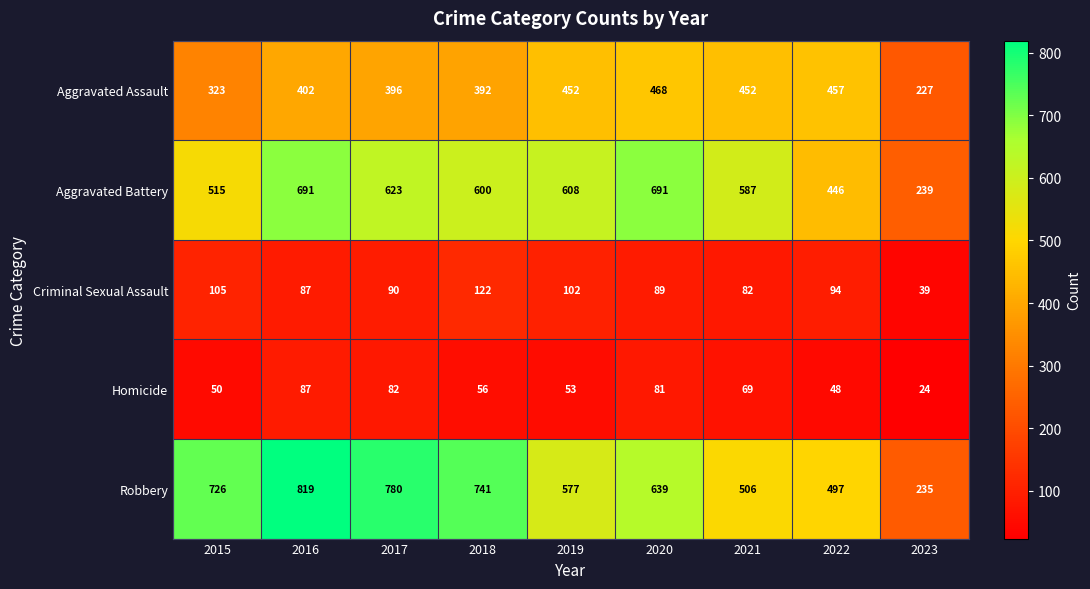

Rank the series at 2018 from lowest to highest value.

Homicide, Criminal Sexual Assault, Aggravated Assault, Aggravated Battery, Robbery